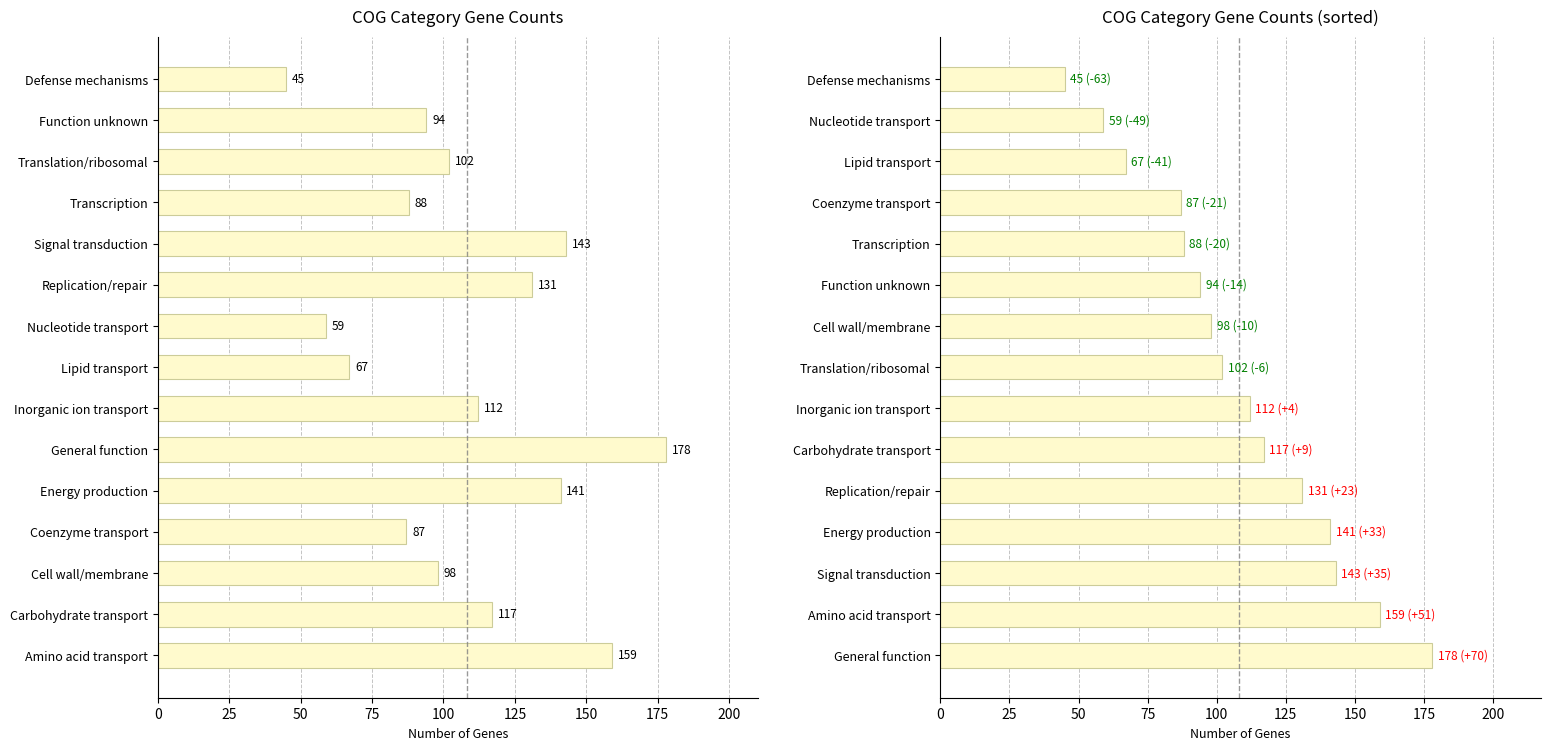

How many bars are there in total?

30